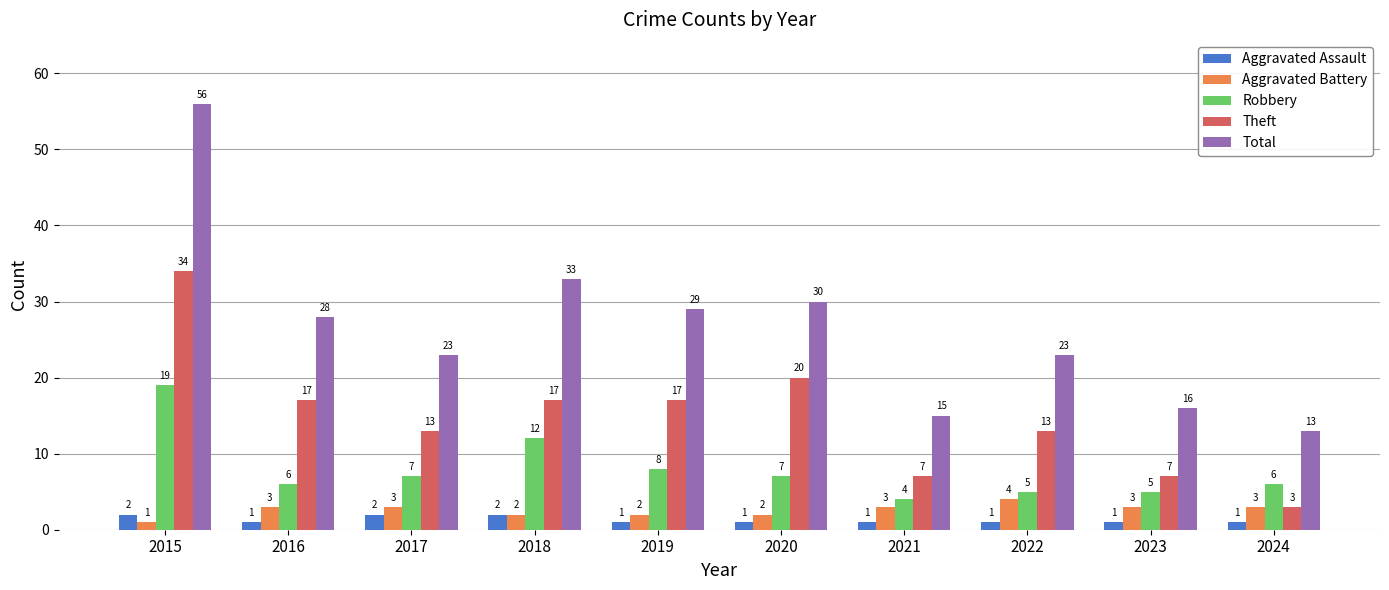

True or false: Theft has a value of 10 at 2021.

False